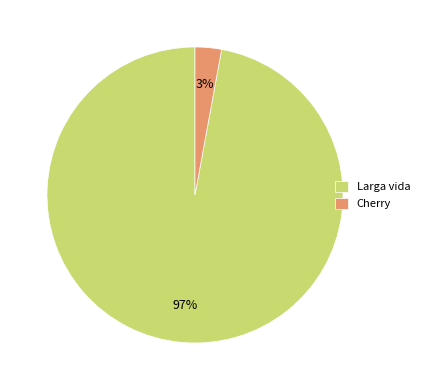

To the nearest percent, what is the difference between the Cherry and Larga vida slice percentages?

94%